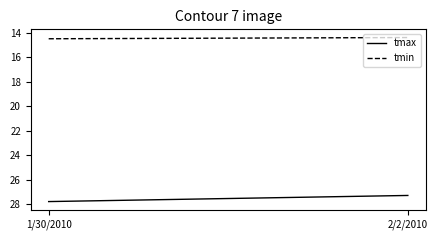

What is the sum of the tmin values at 1/30/2010 and 2/2/2010?

28.9